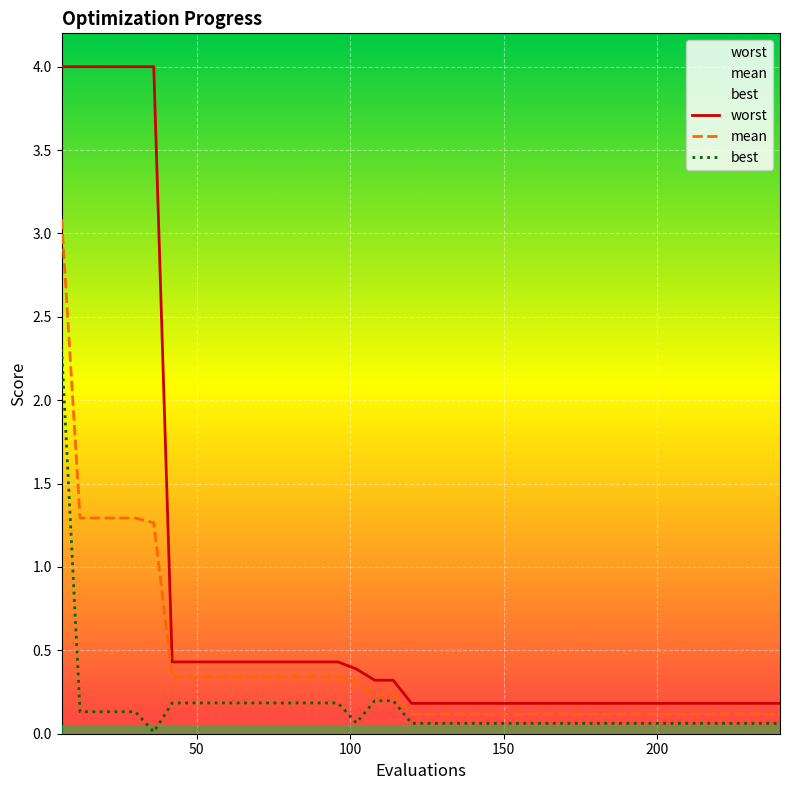

Rank the series by their average value, from highest to lowest.

worst, mean, best